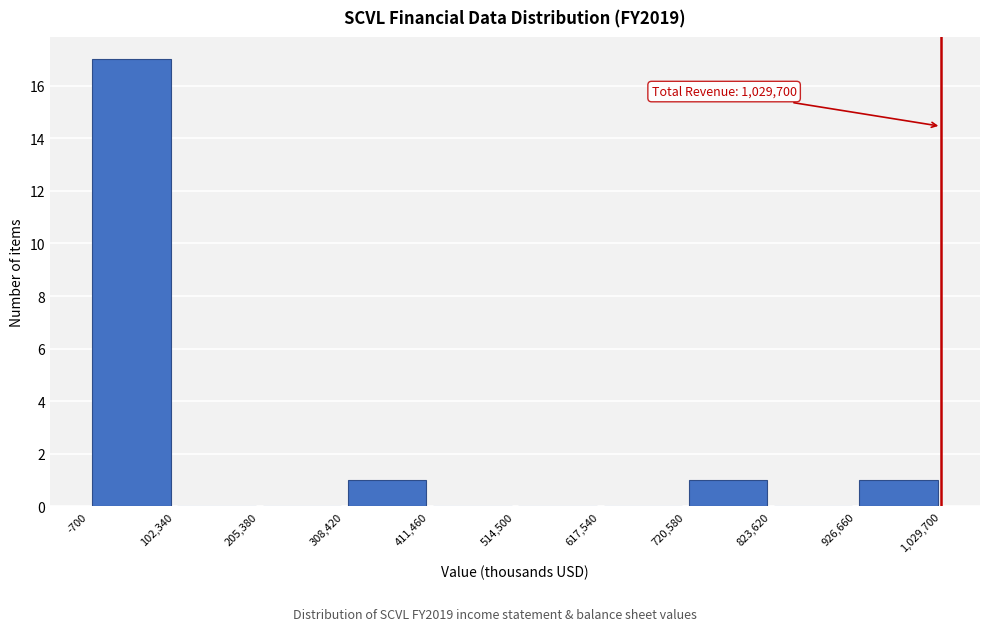

Over which range of the x-axis is the bar tallest?

-700 to 102,340